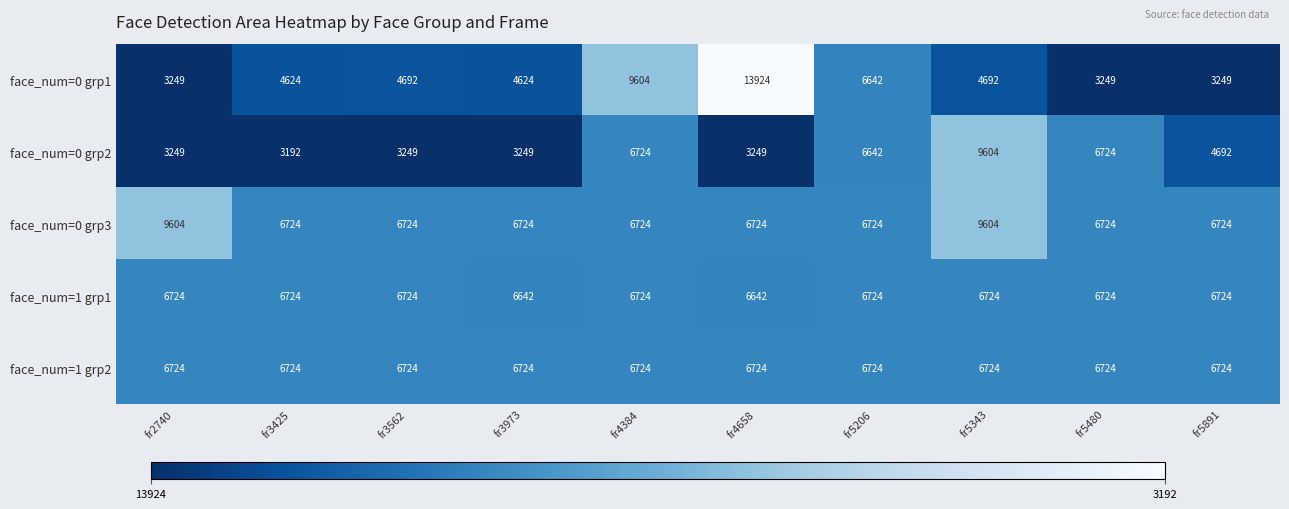

What is the approximate value of face_num=0 grp1 at fr3562?

4692